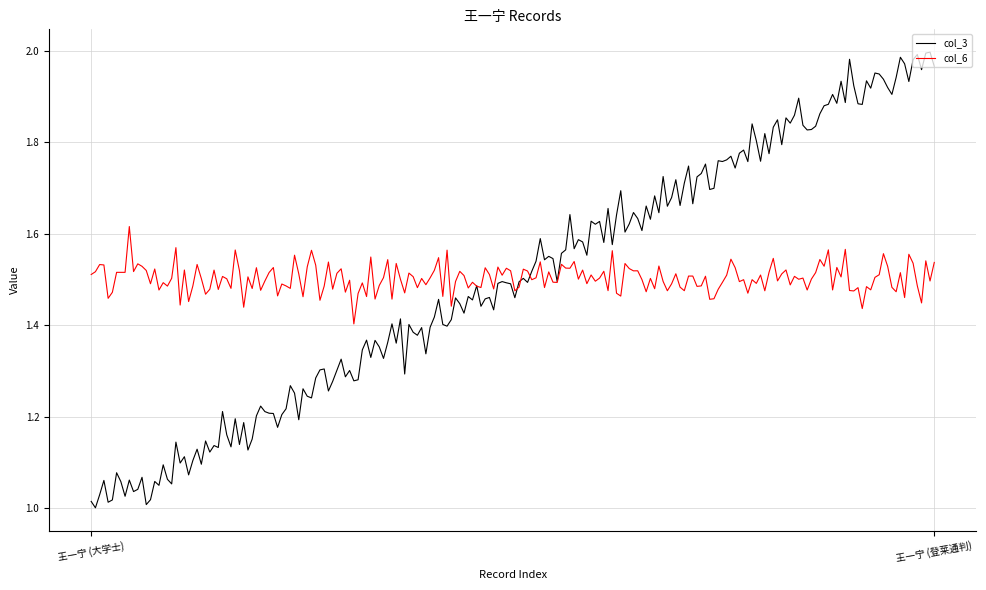

Rank the series by their maximum value, from lowest to highest.

col_6, col_3